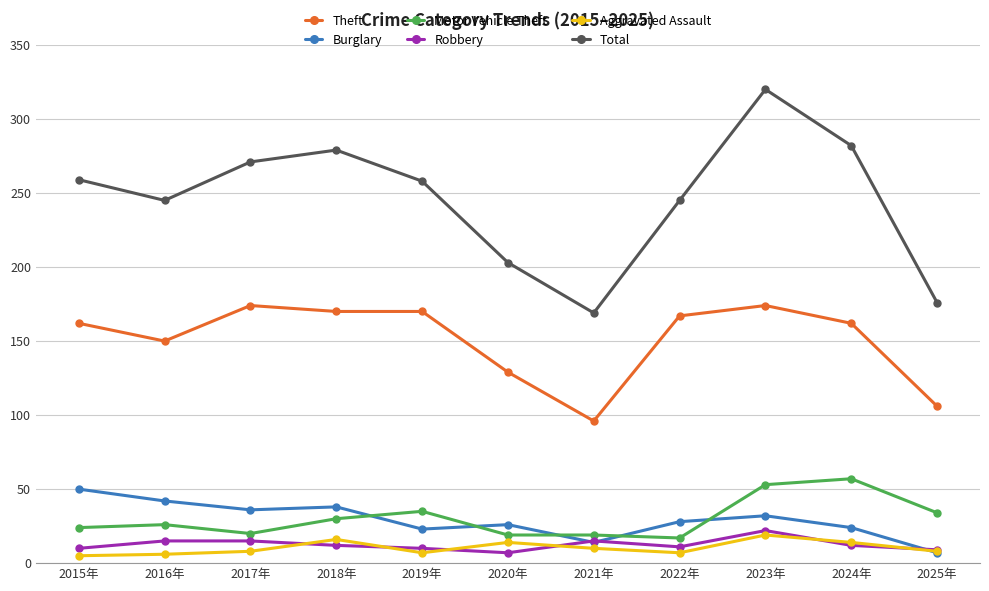

At which label is Theft closest to 135?

2020年